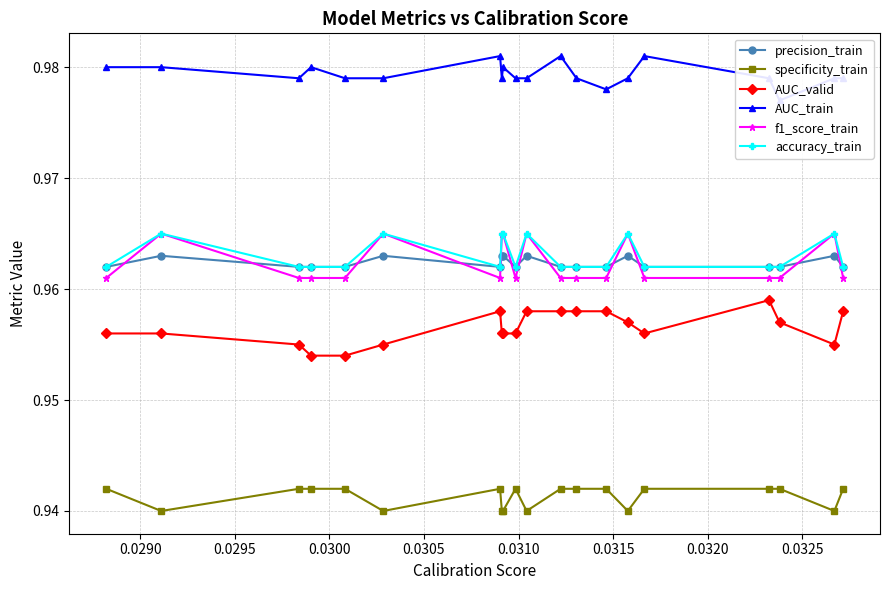

Count the AUC_valid values in the range 0 to 1.

20